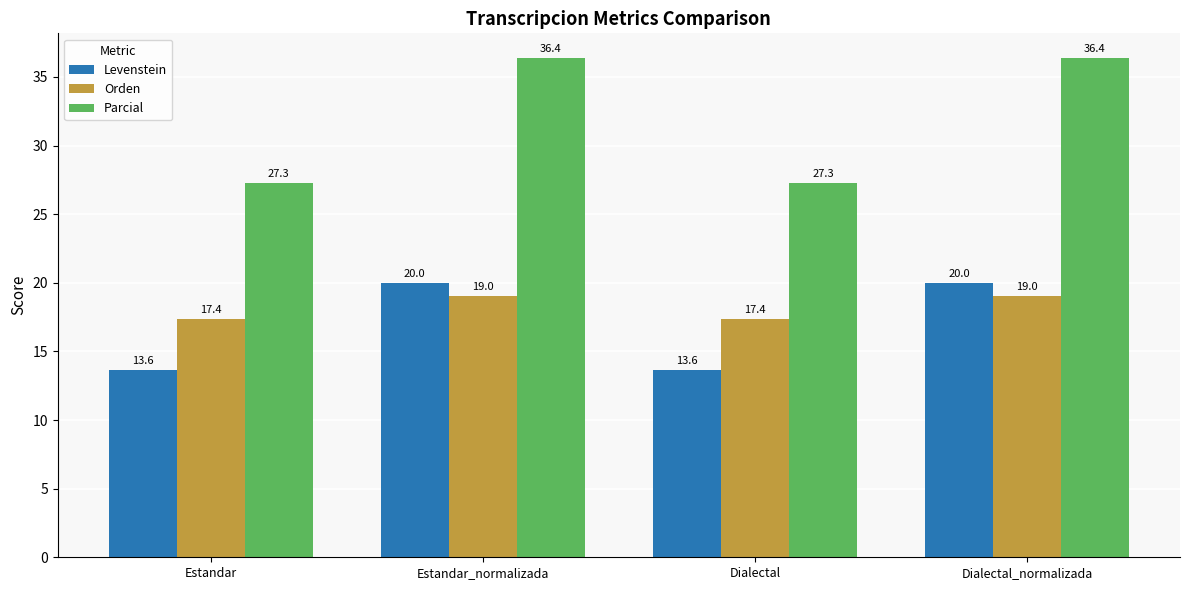

Reading right to left, extract all data points from this chart.

Levenstein: Dialectal_normalizada=20.0	Dialectal=13.6	Estandar_normalizada=20.0	Estandar=13.6
Orden: Dialectal_normalizada=19.0	Dialectal=17.4	Estandar_normalizada=19.0	Estandar=17.4
Parcial: Dialectal_normalizada=36.4	Dialectal=27.3	Estandar_normalizada=36.4	Estandar=27.3